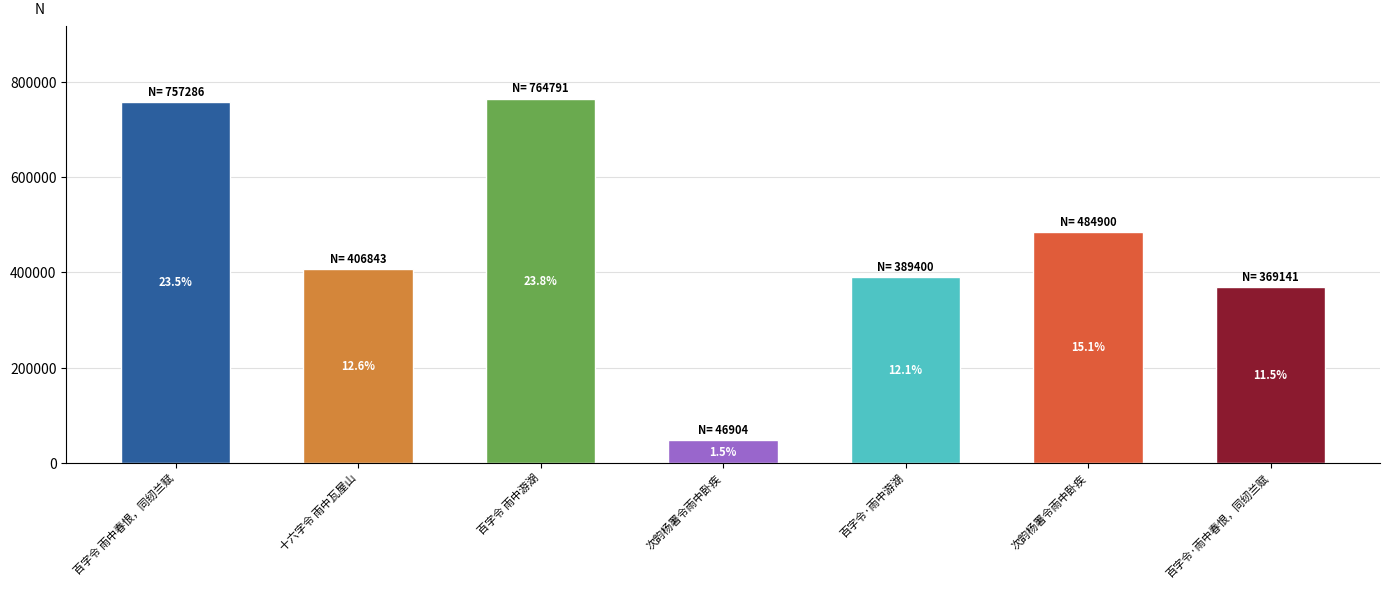

Does the chart contain any negative values?

No